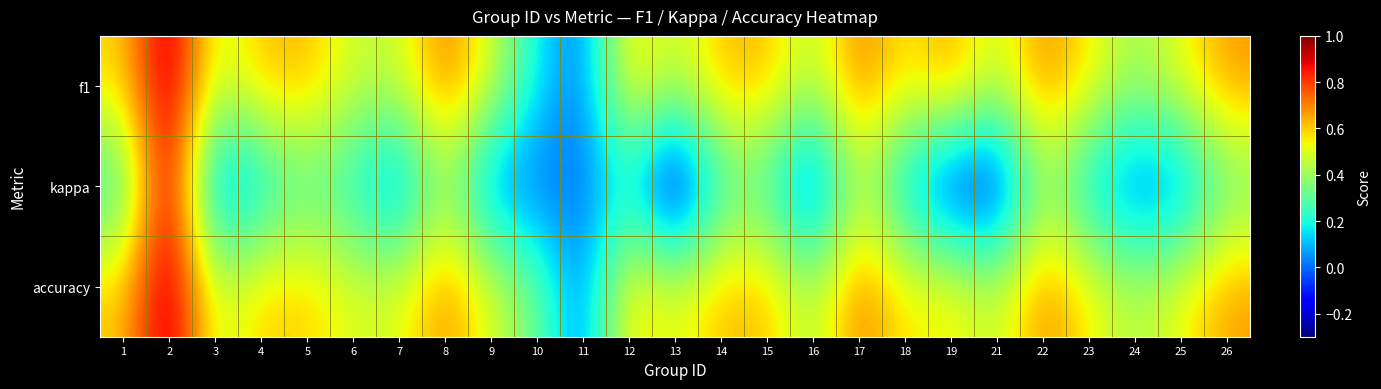

What is the total value across all series at 18?

1.2